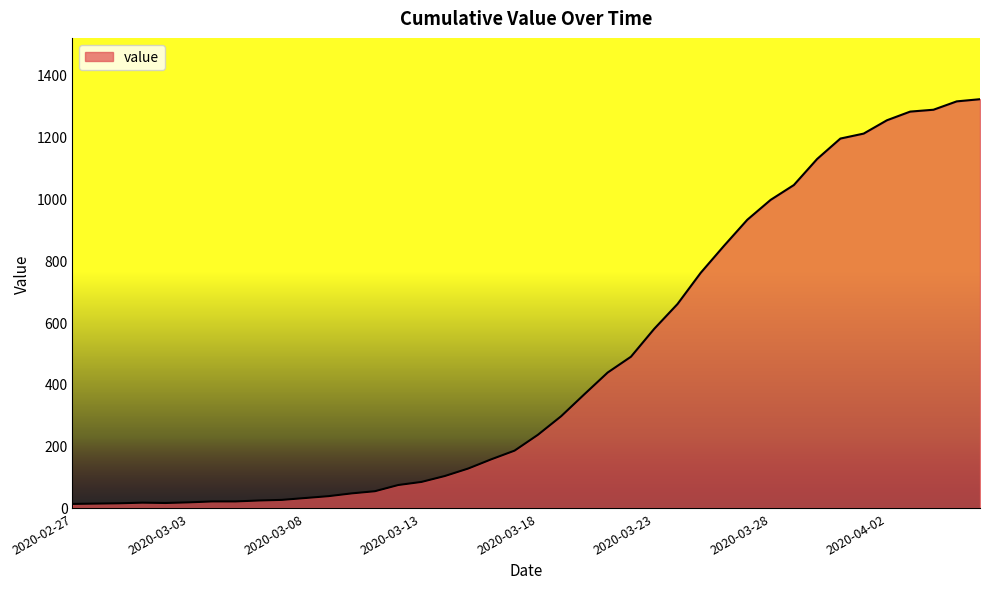

What is the maximum value shown in the chart?

1319